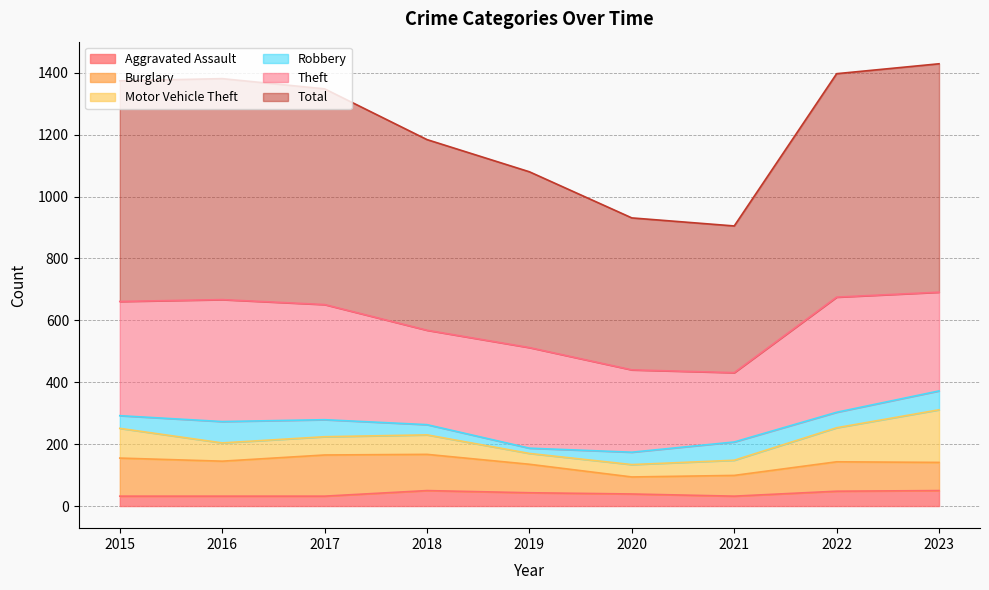

How many interior local peaks does the Theft series have?

3